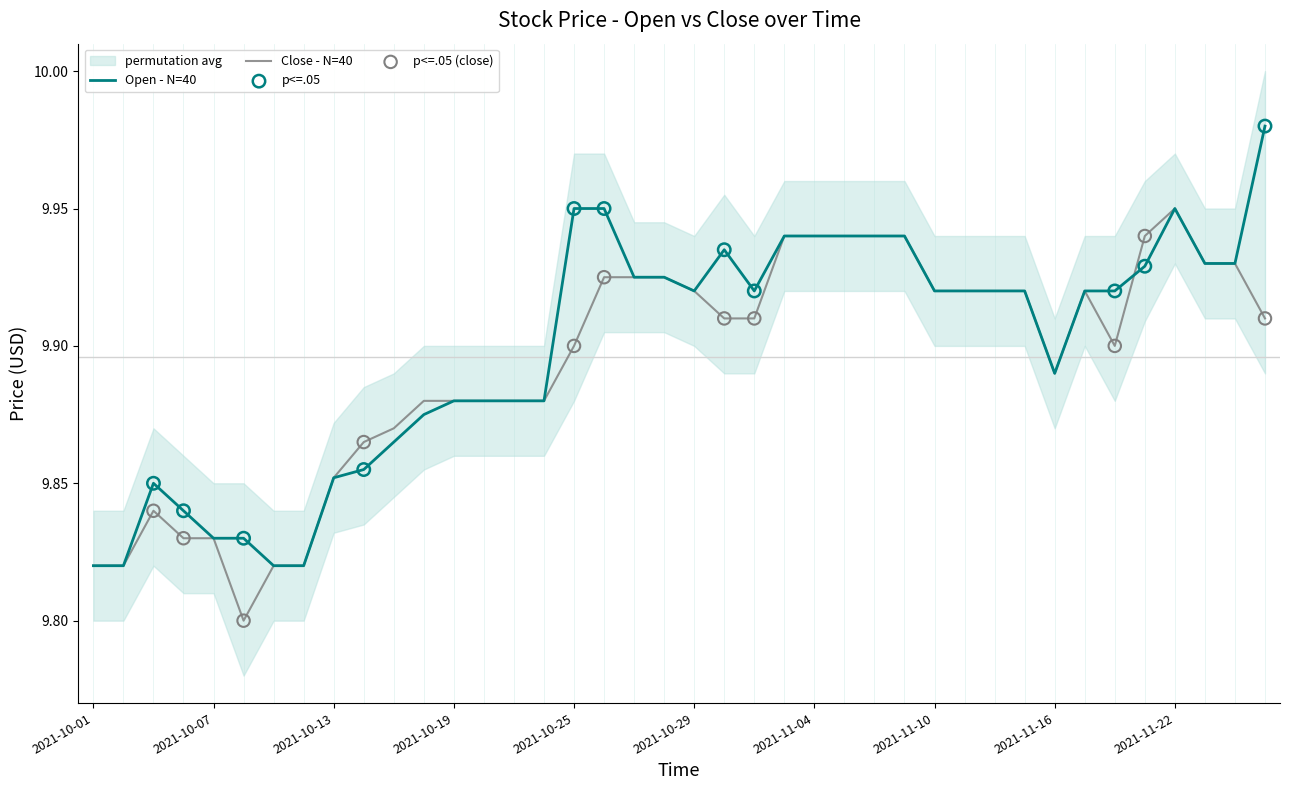

Which series reaches the maximum Y coordinate?

Open